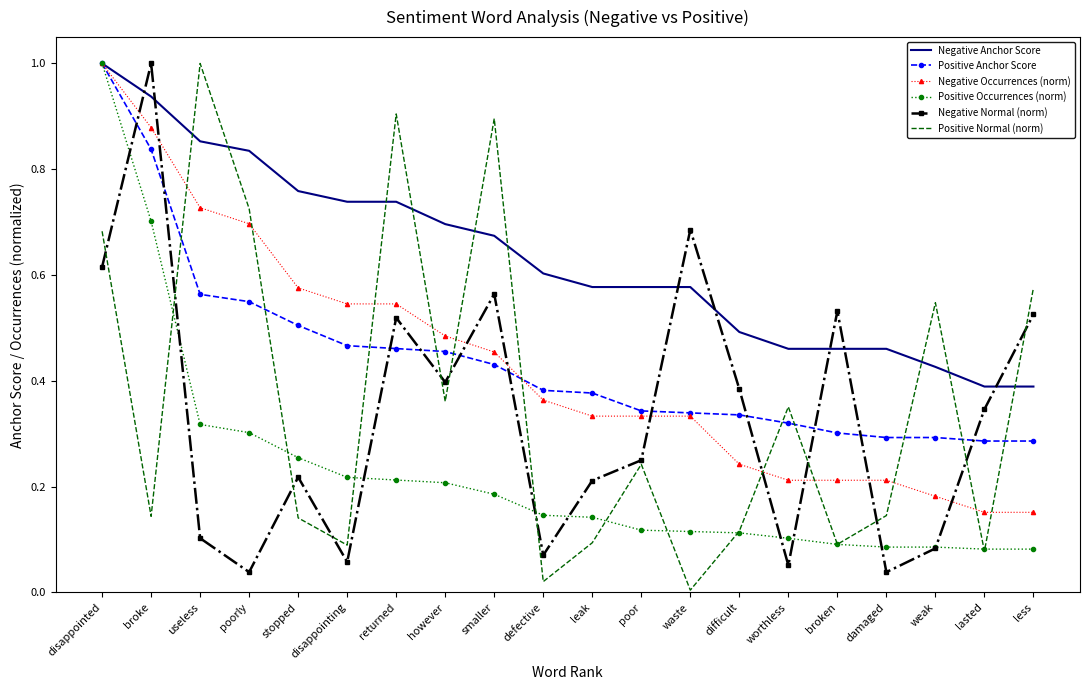

Between useless and smaller, which series saw the biggest shift?

Negative Normal (norm)